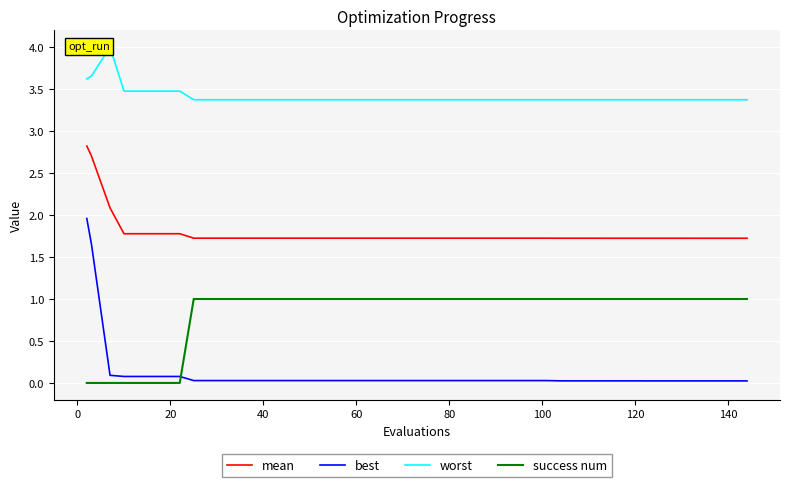

True or false: best and mean cross at least once.

False